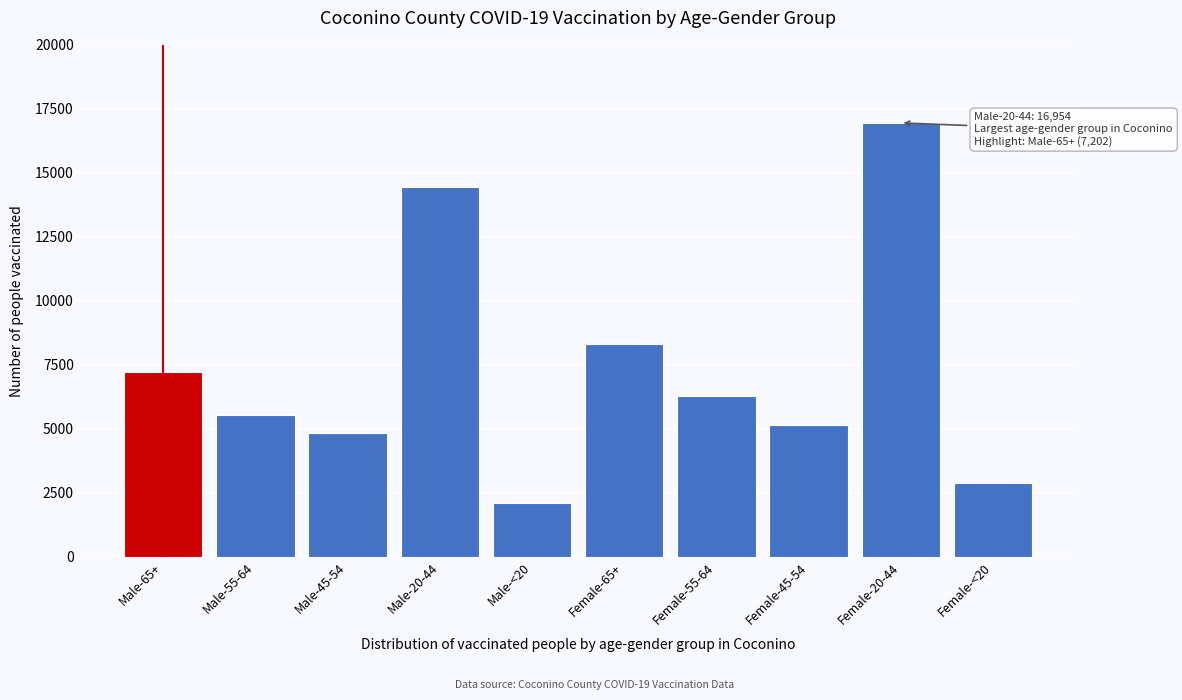

Reading left to right, list all the values displayed in this chart.

7202	5544	4853	14448	2082	8303	6285	5139	16954	2862